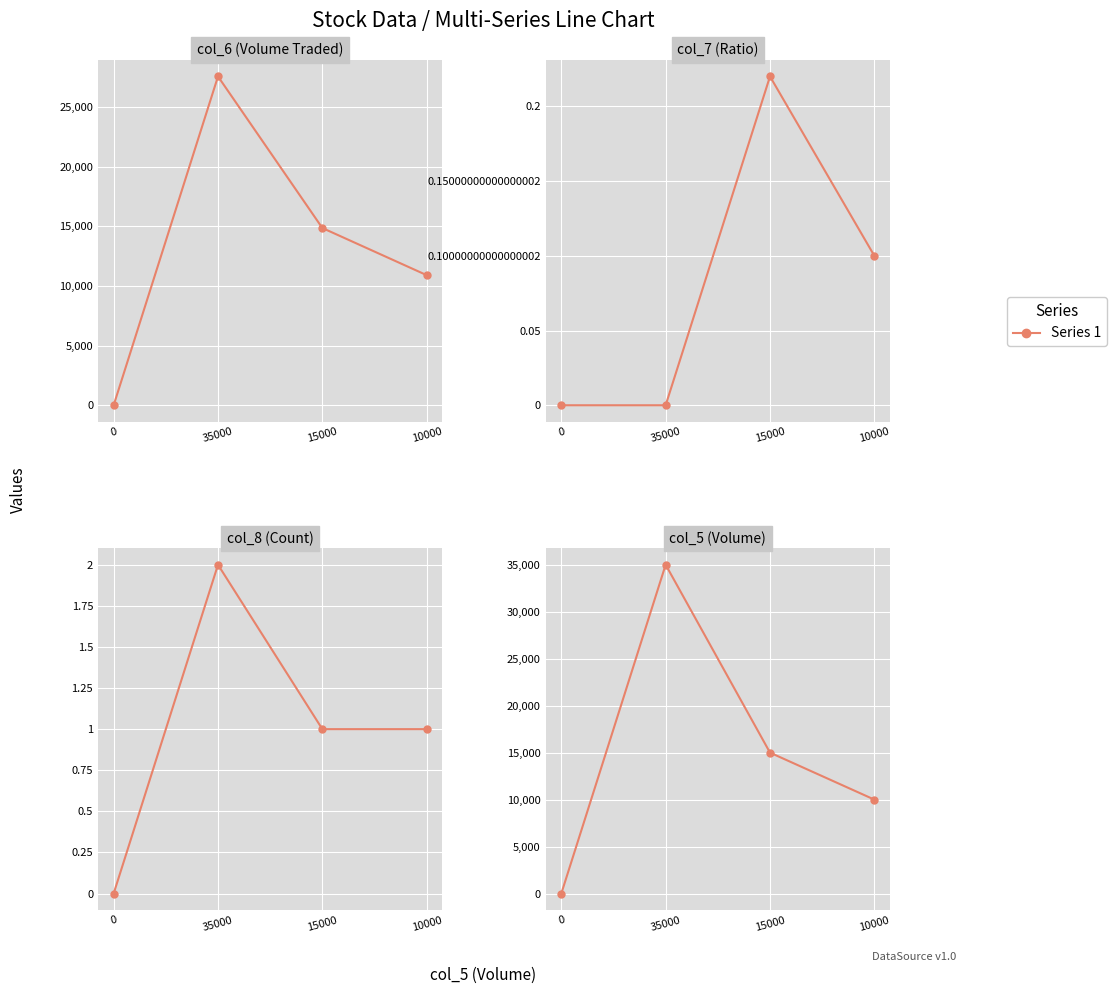

Reading left to right, what are all the values shown in this chart?

col_6: 0=0.0	35000=27550.0	15000=14850.0	10000=10900.0
col_7: 0=0.0	35000=0.0	15000=0.2	10000=0.1
col_8: 0=0.0	35000=2.0	15000=1.0	10000=1.0
col_5: 0=0.0	35000=35000.0	15000=15000.0	10000=10000.0